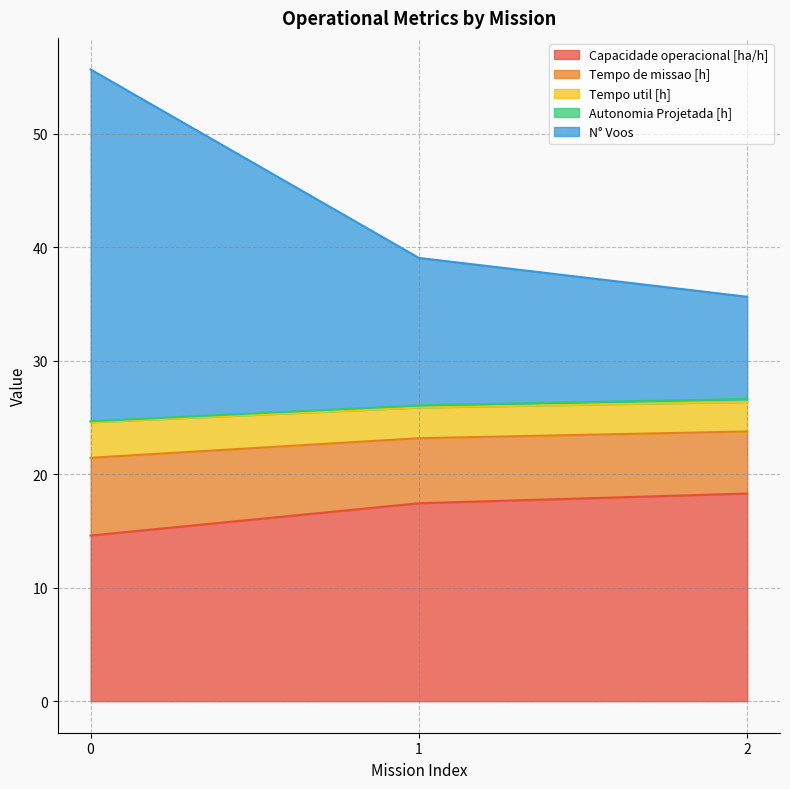

What is the lowest value of the Capacidade operacional [ha/h] series?

14.6